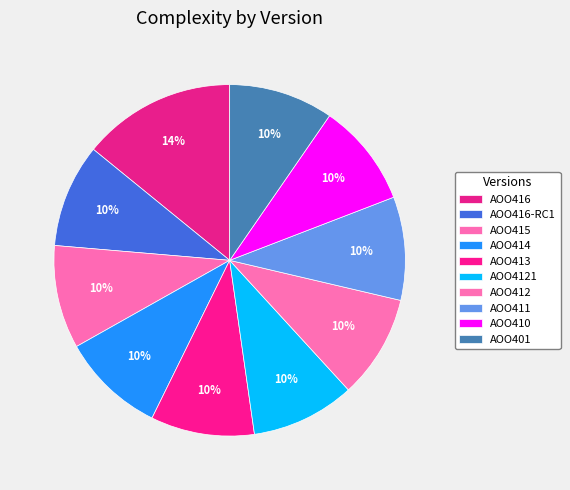

How many slices are in this pie chart?

10